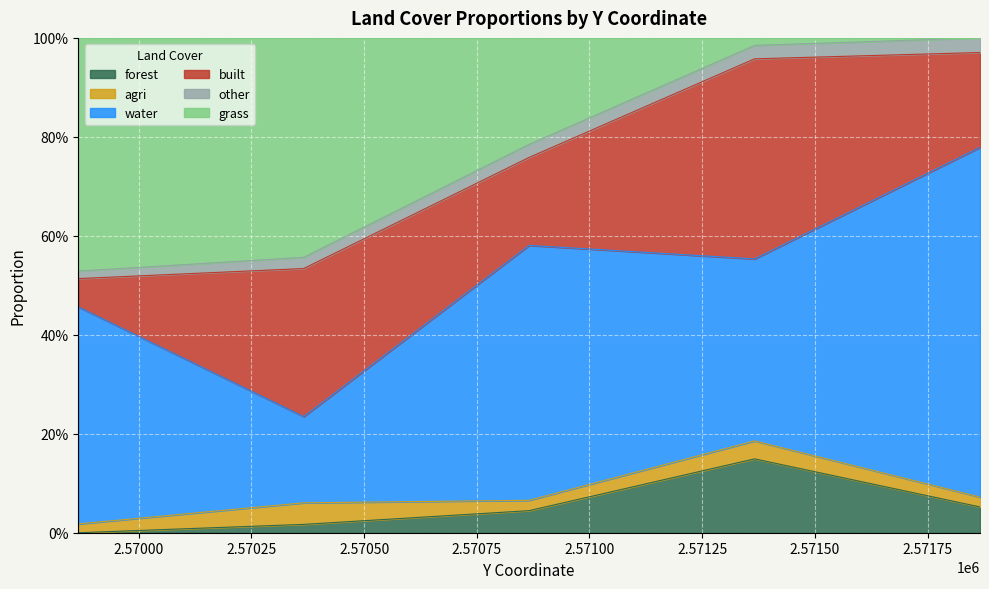

The value of water at 2570366.126422 is 0.2. True or false?

False